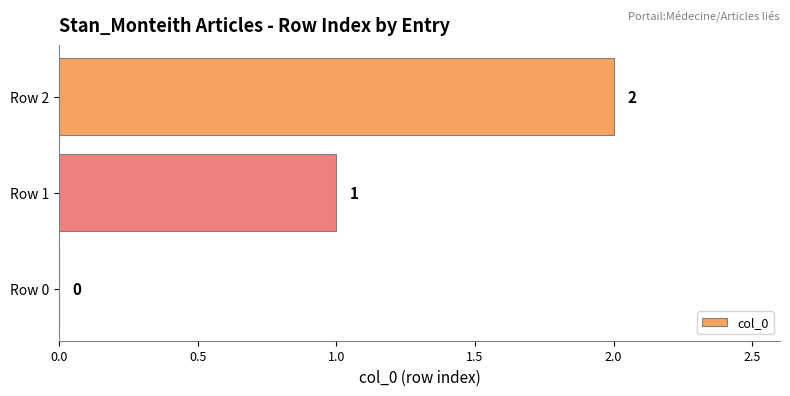

Count the number of data series in this chart.

1